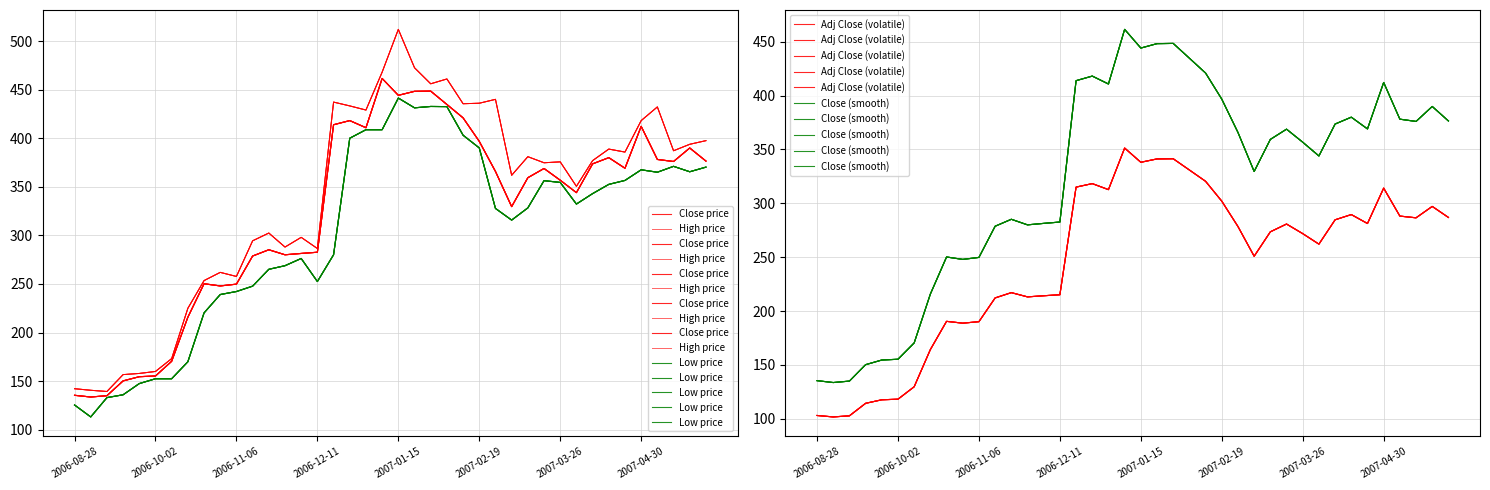

What is the difference between the Close (smooth) values at 30 and 29?

12.1